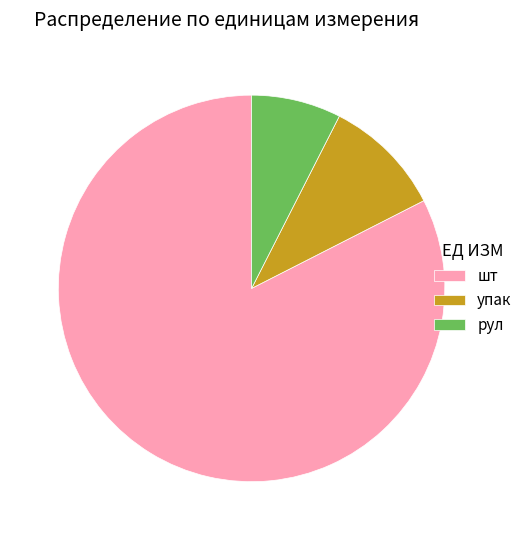

How many slices are in this pie chart?

3